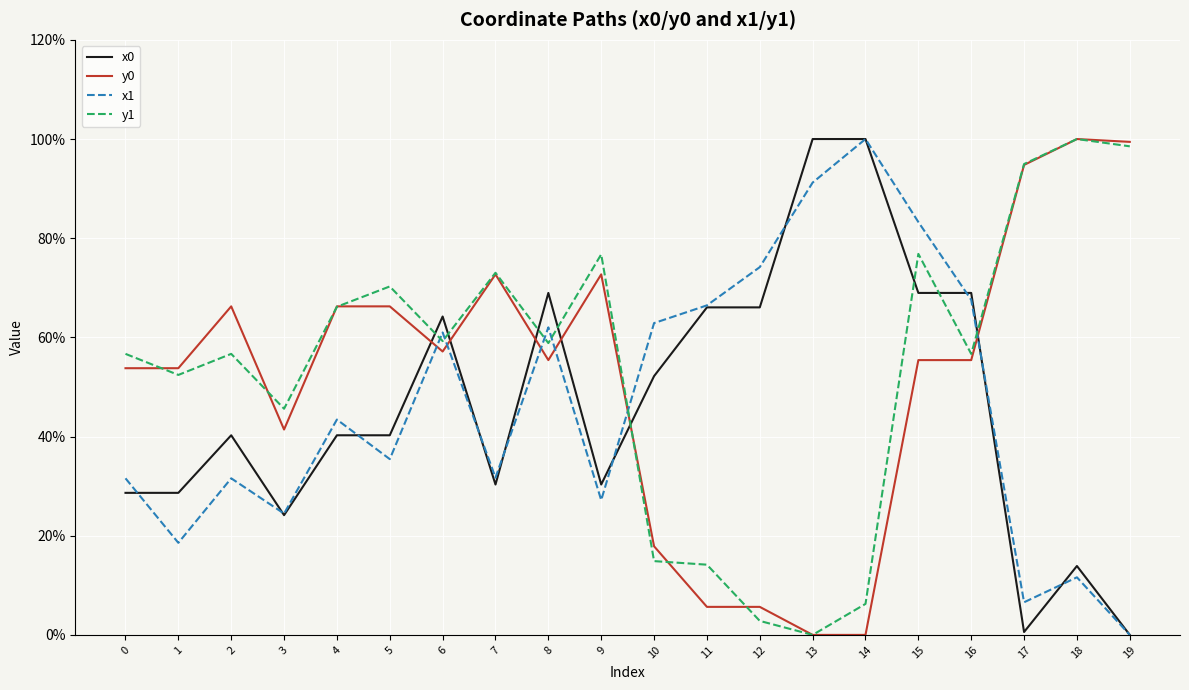

Between 12 and 14, which series saw the biggest shift?

x0